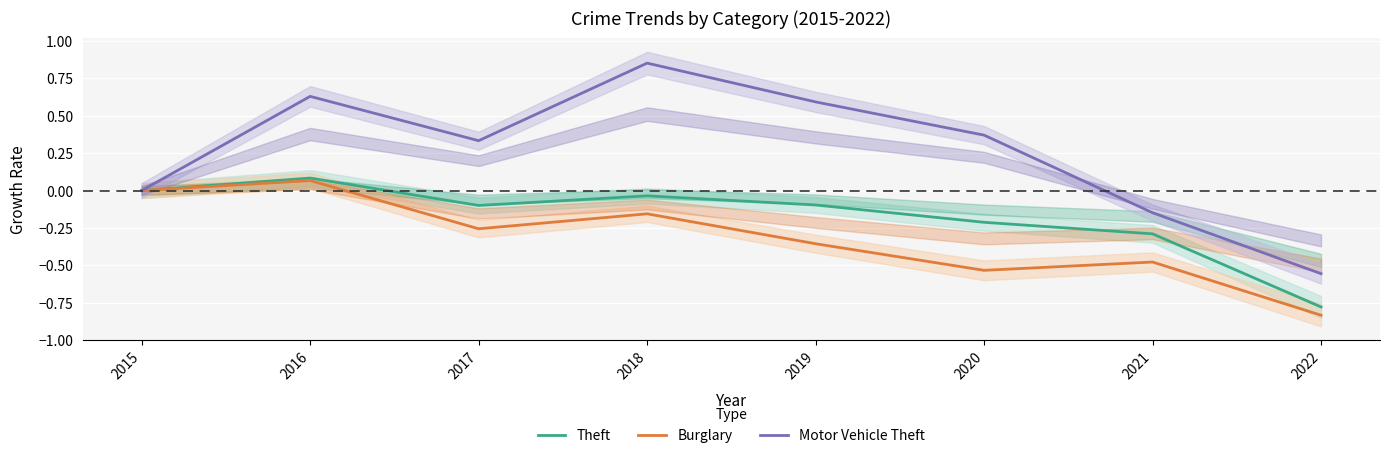

Which series has the largest range (max minus min)?

Motor Vehicle Theft